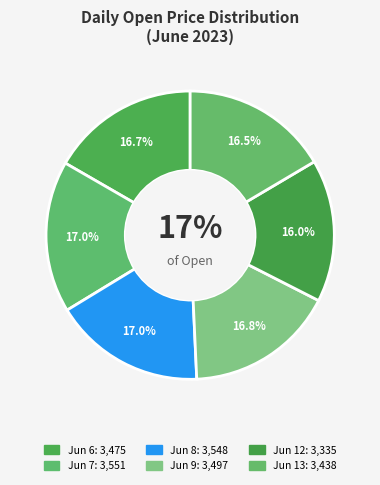

What is the total percentage of 2023-06-08 and 2023-06-09?

33.8%